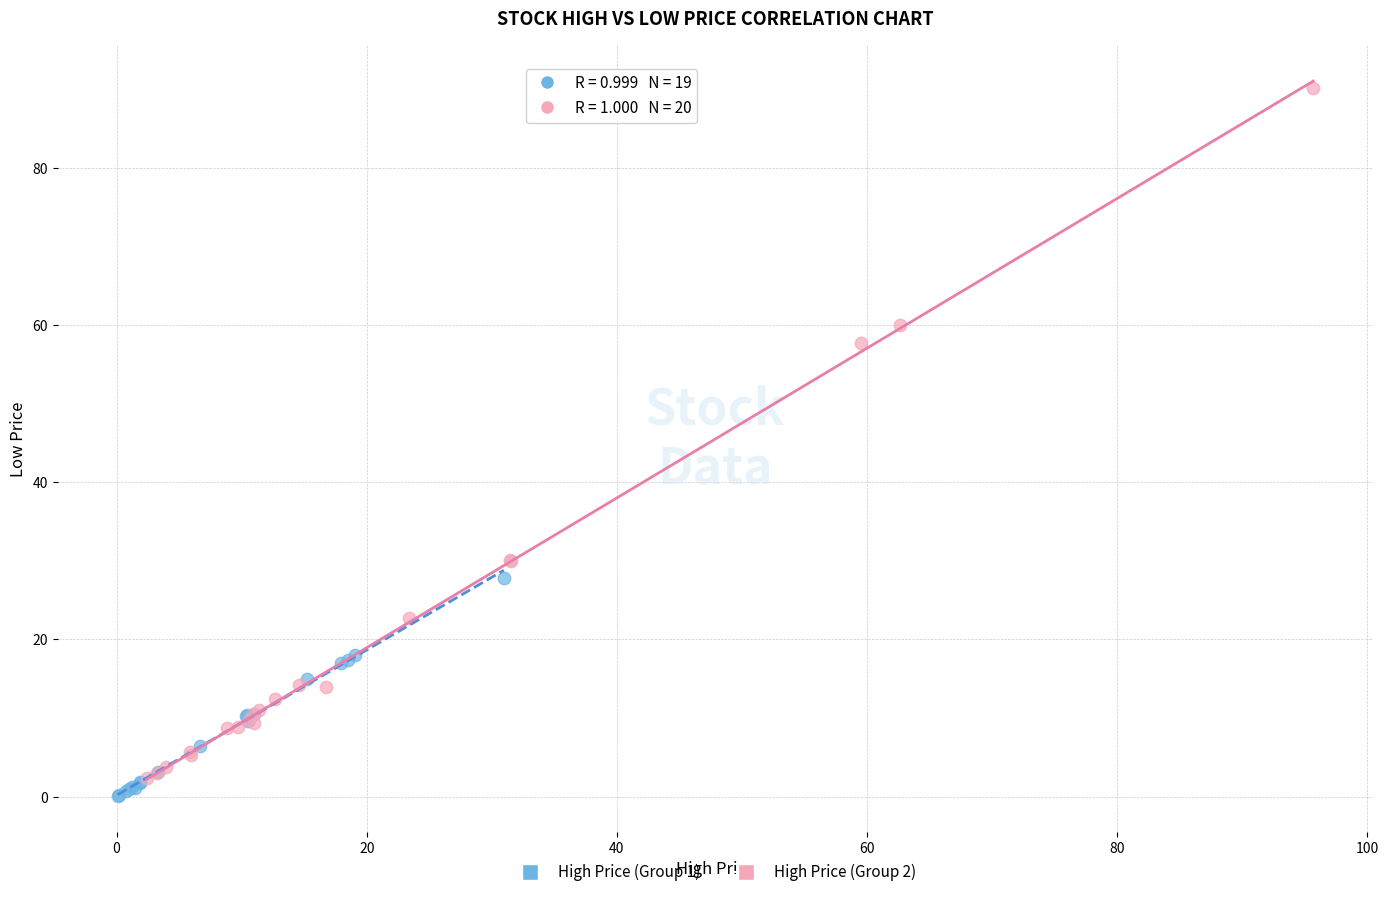

Which series has the widest spread of Y values?

High Price (Group 2)